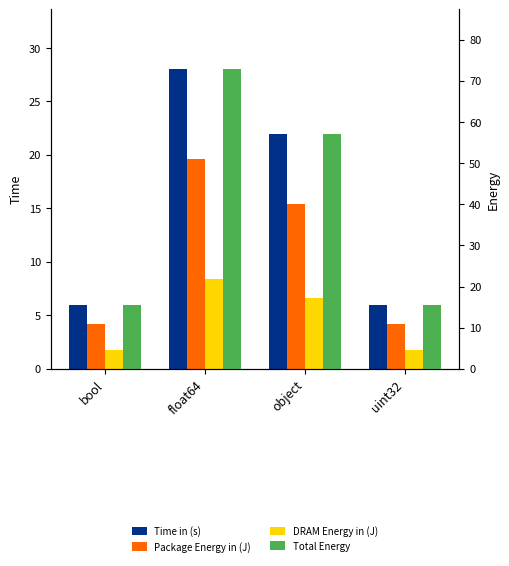

At how many categories does at least one series exceed 42?

2